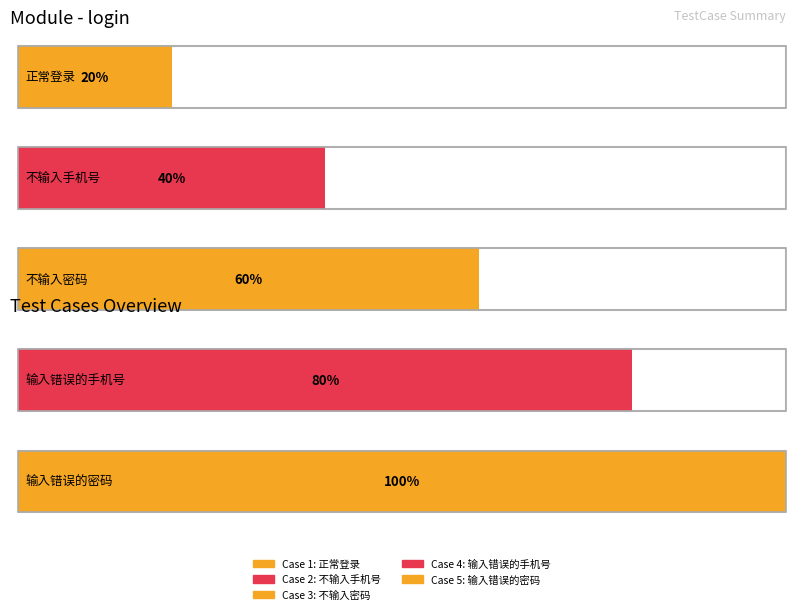

Rank the categories by value from lowest to highest.

正常登录, 不输入手机号, 不输入密码, 输入错误的手机号, 输入错误的密码